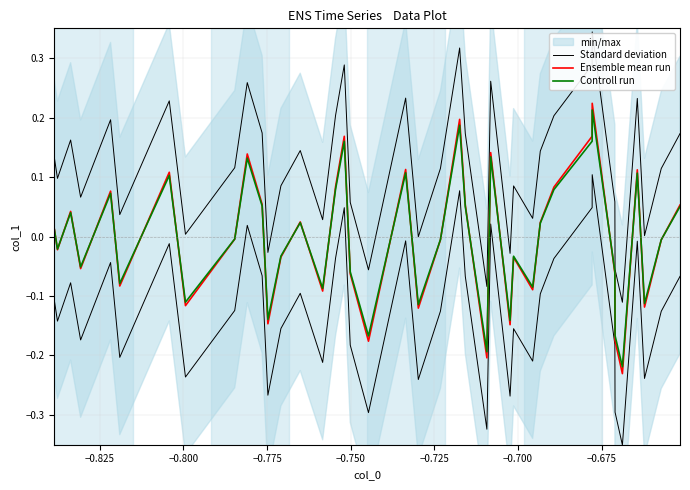

How many interior local valleys does the Controll run series have?

13